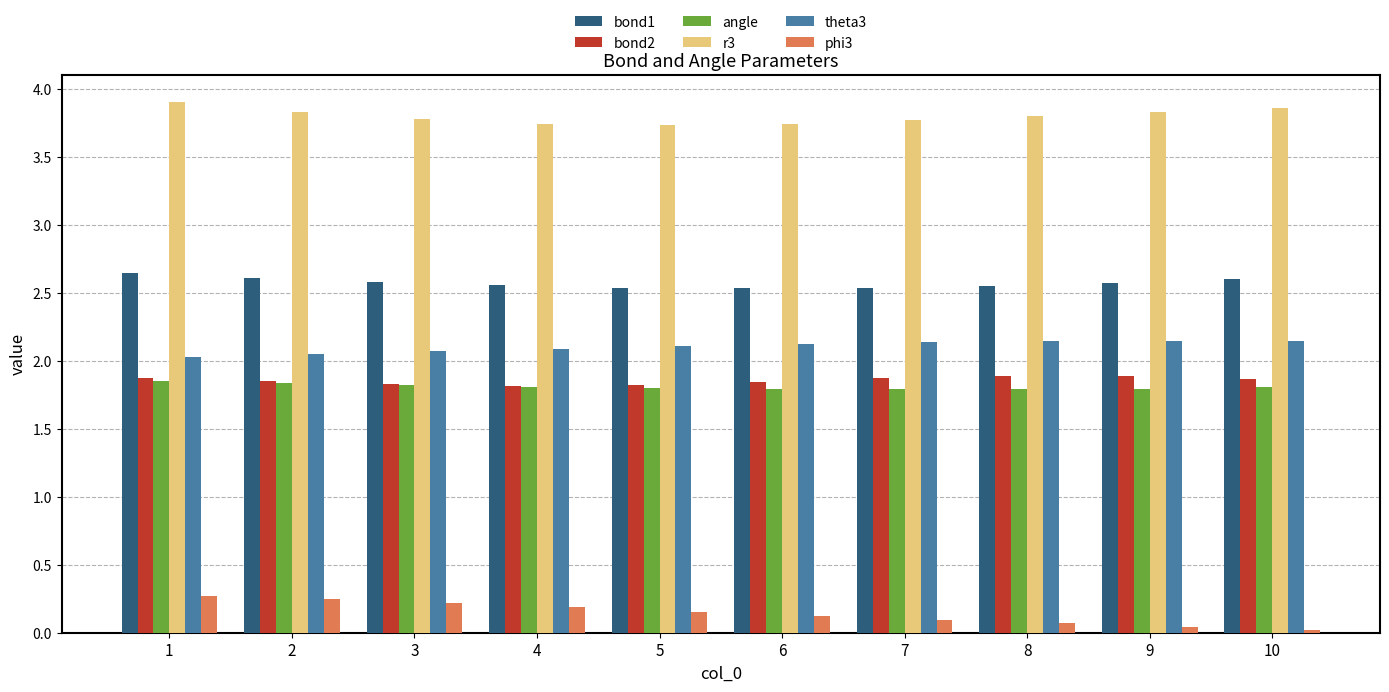

Between 2 and 8, which series saw the biggest shift?

phi3